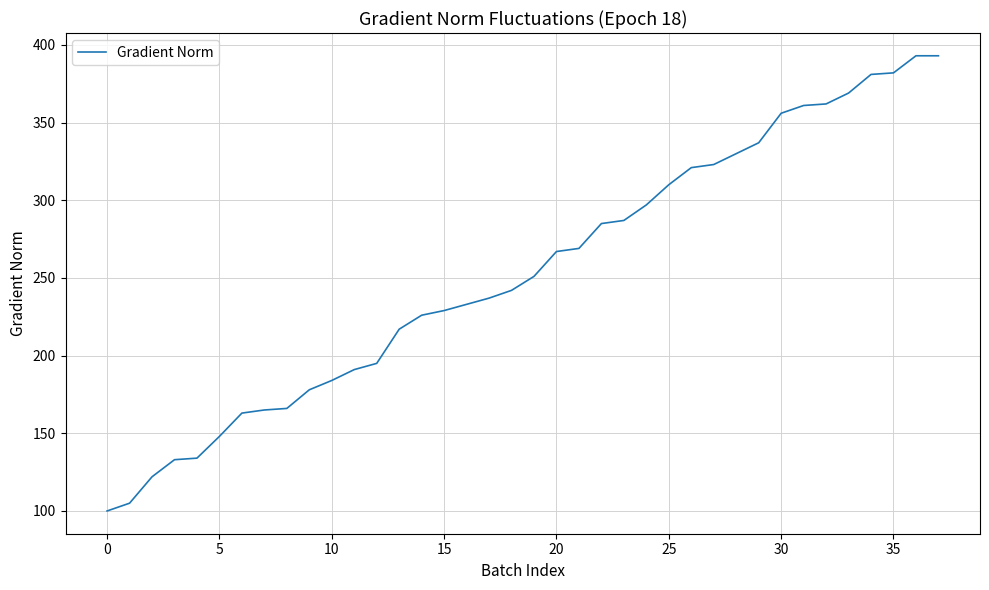

What is the difference between the maximum and minimum values?

293